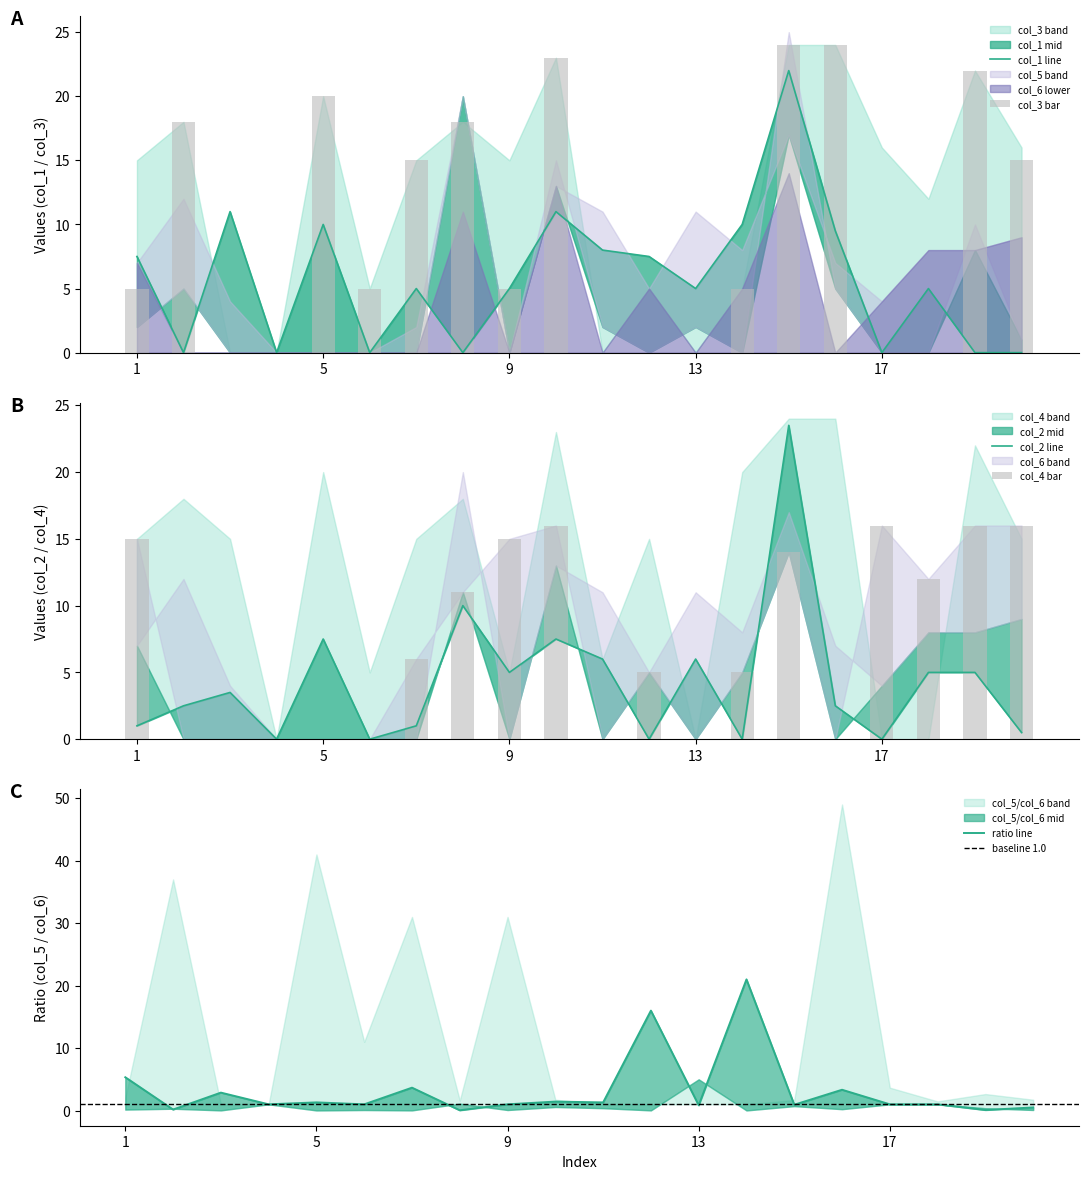

At how many categories does at least one series exceed 14?

15